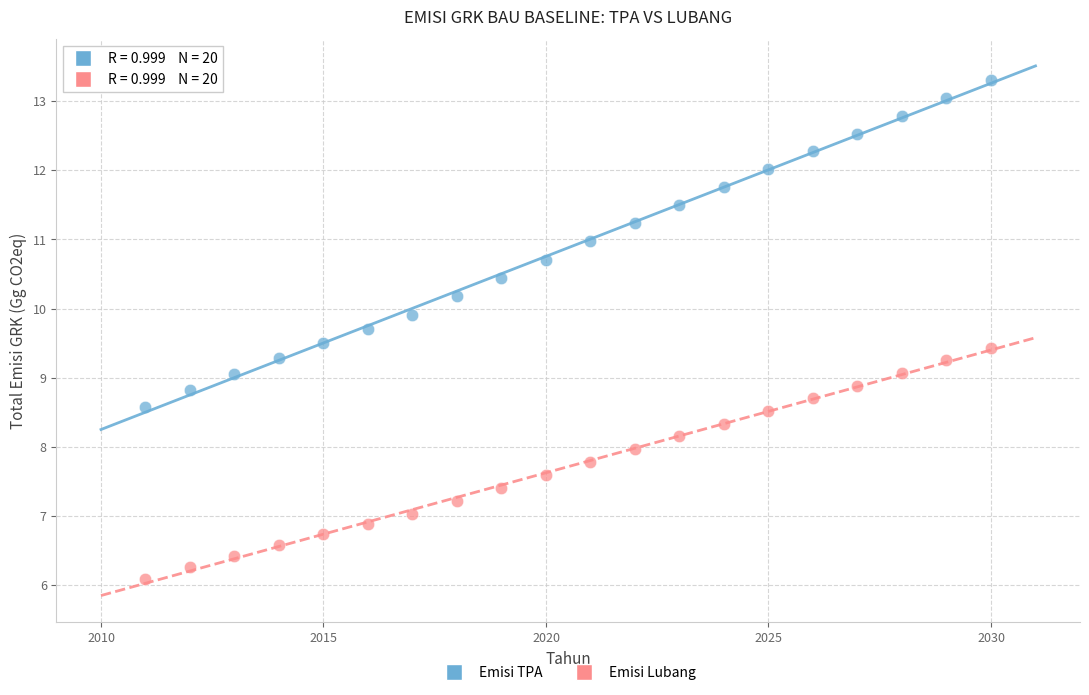

Across all data points, what is the range of Y values (max minus min)?

7.2